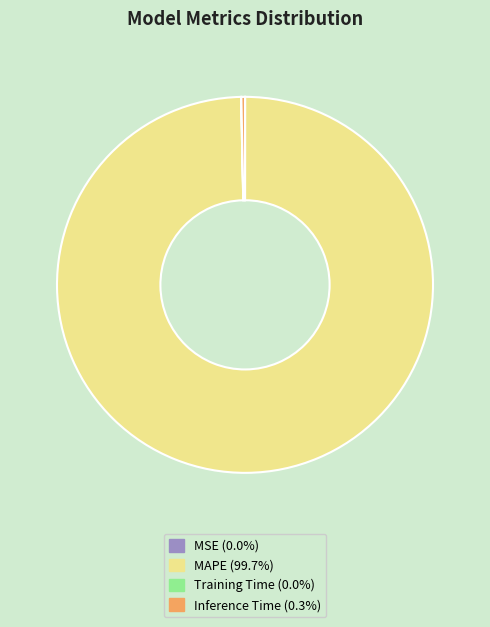

What is the largest slice in the pie chart?

MAPE